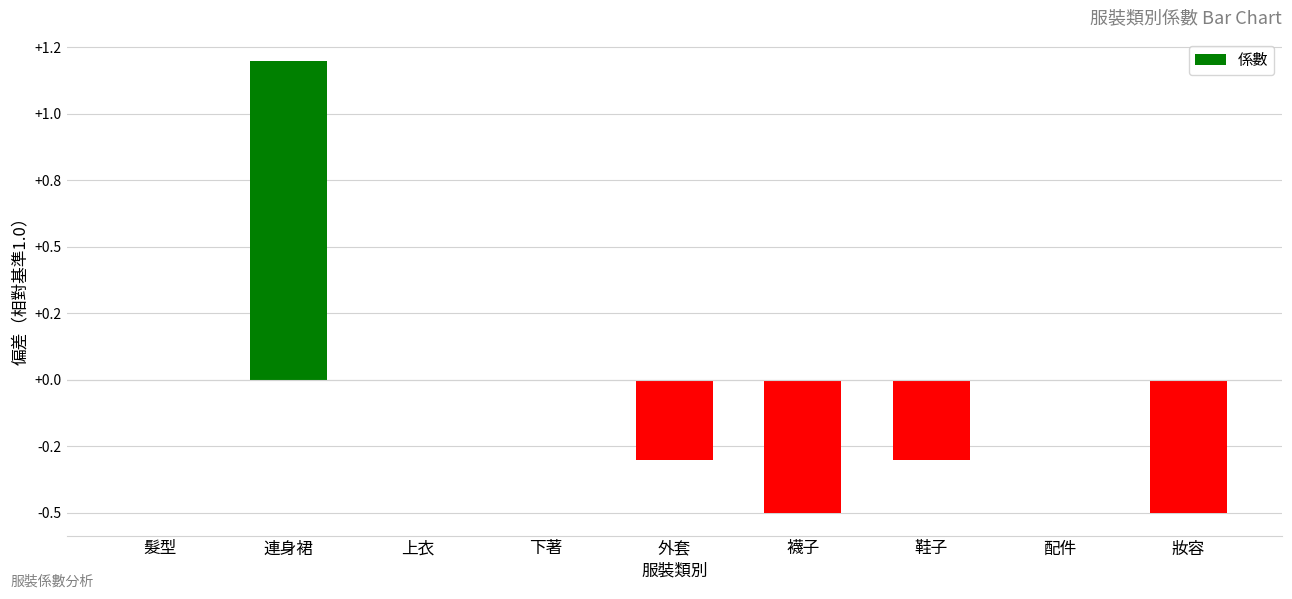

Count the number of values greater than 0.

1